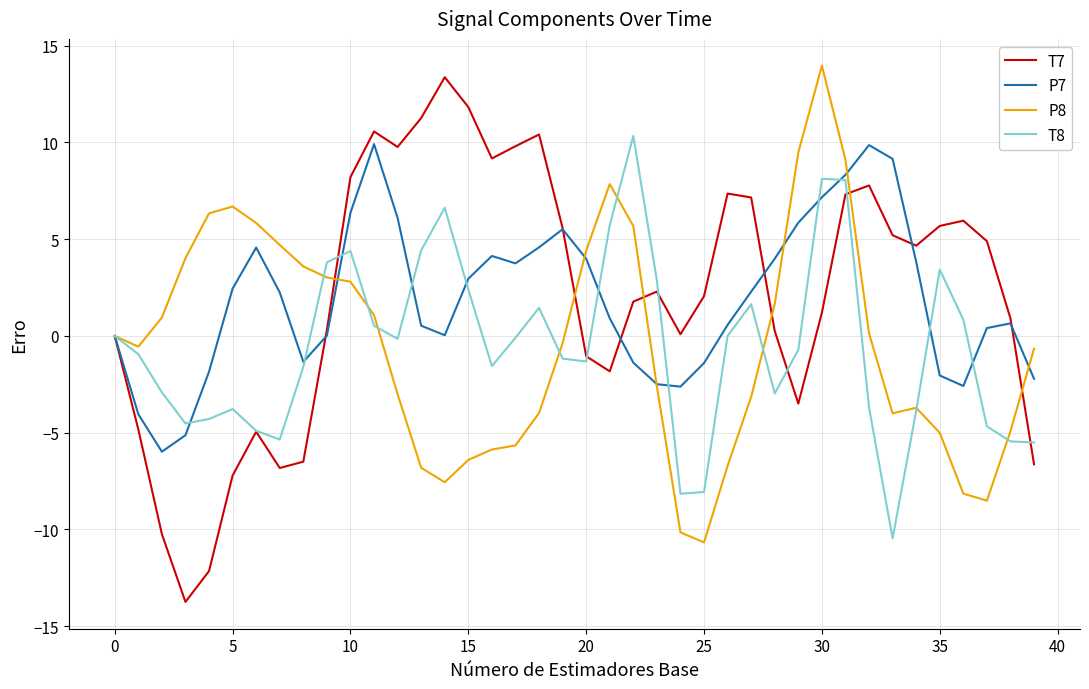

What is the highest value of the P7 series?

9.9